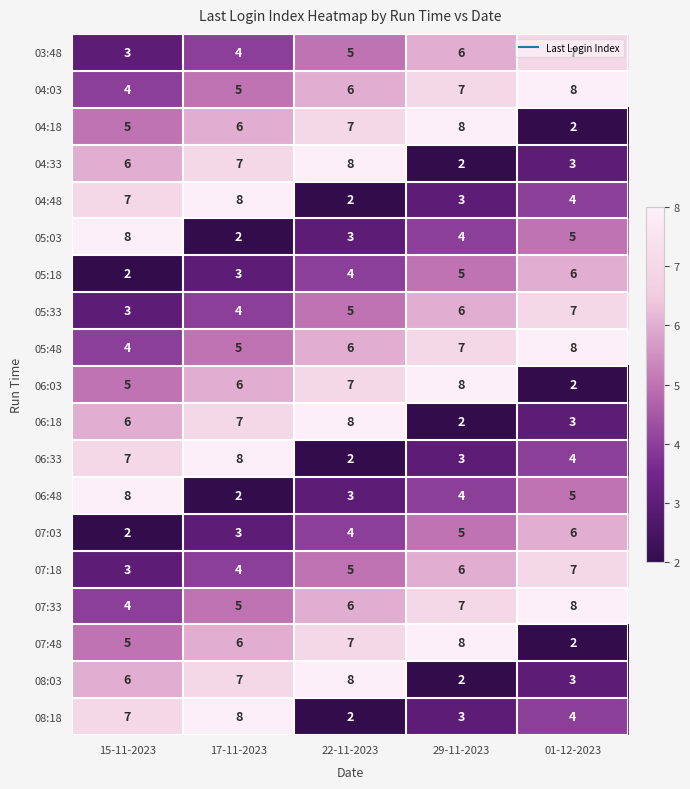

What is the greatest value displayed?

8